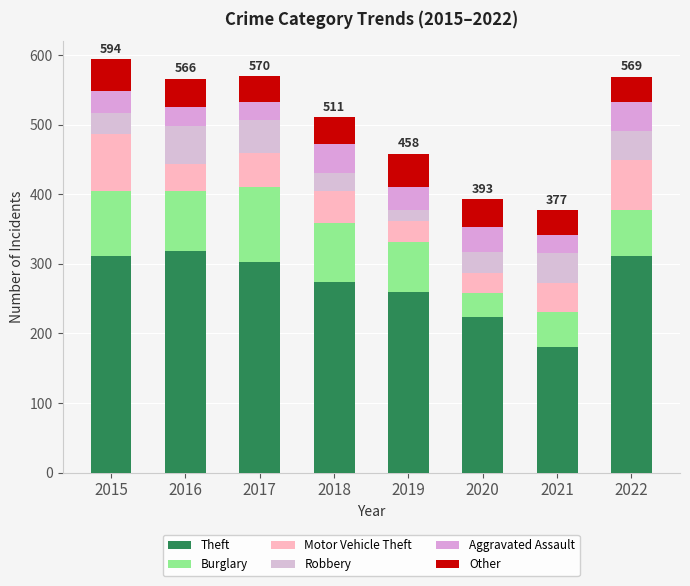

Are the bars grouped side by side (vs. stacked)?

No